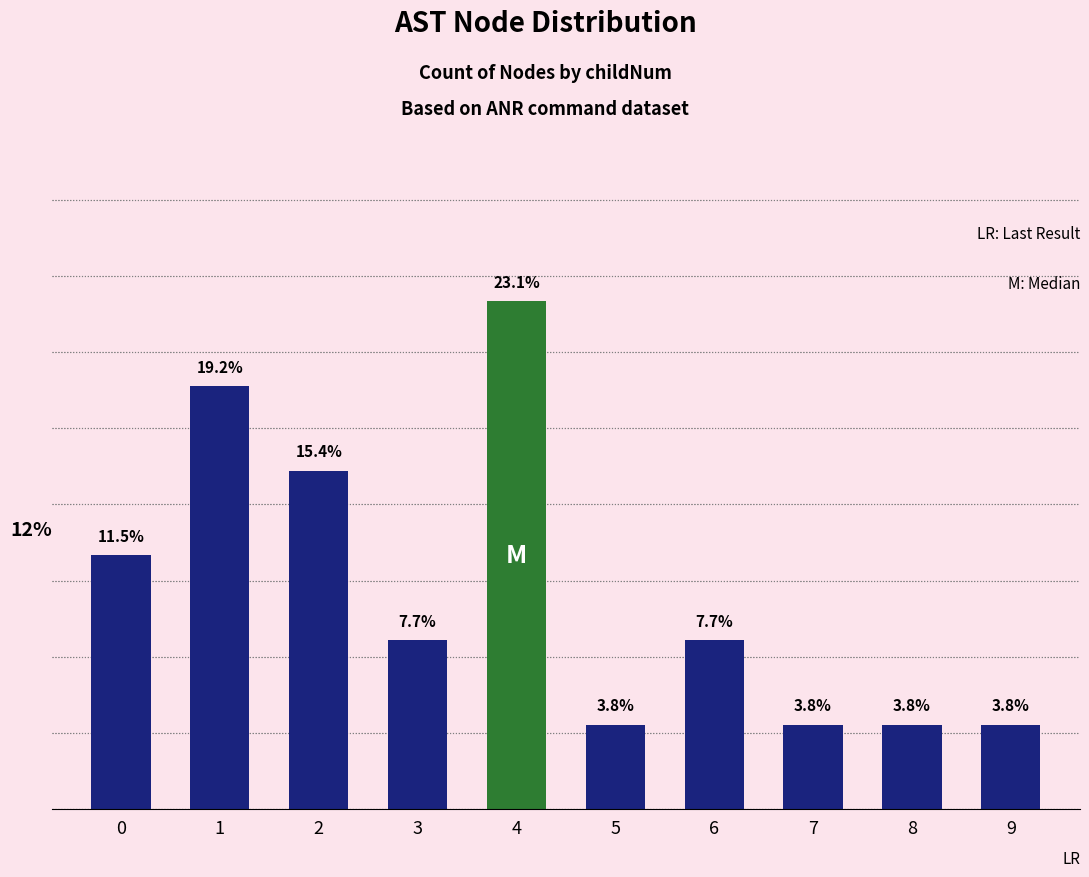

What is the approximate value at 3?

7.7